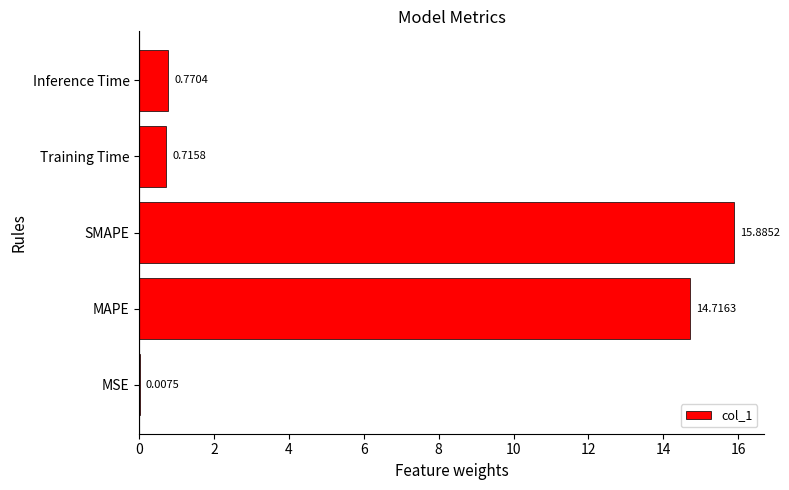

What is the sum of all values?

32.1